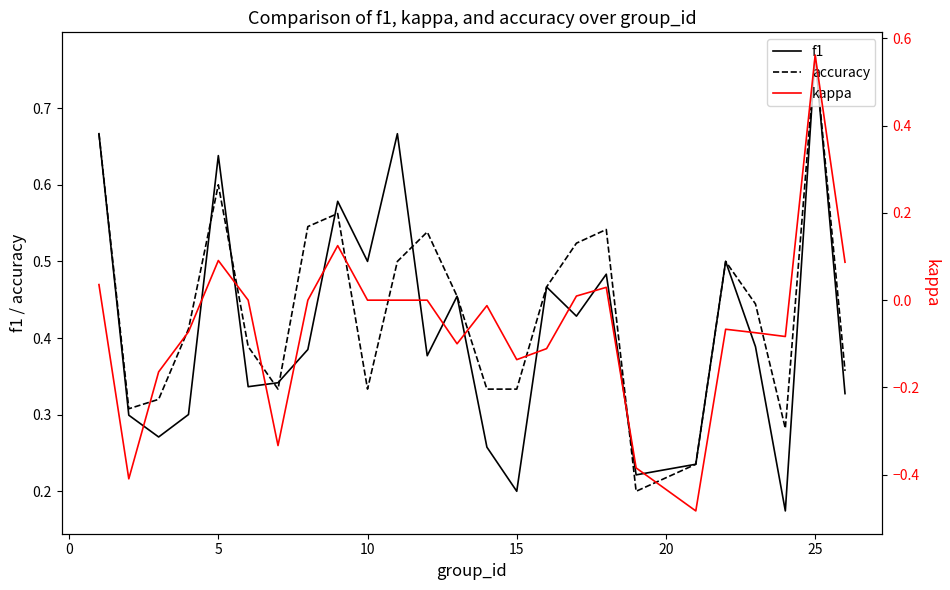

Which category has the highest value in the accuracy series?

25